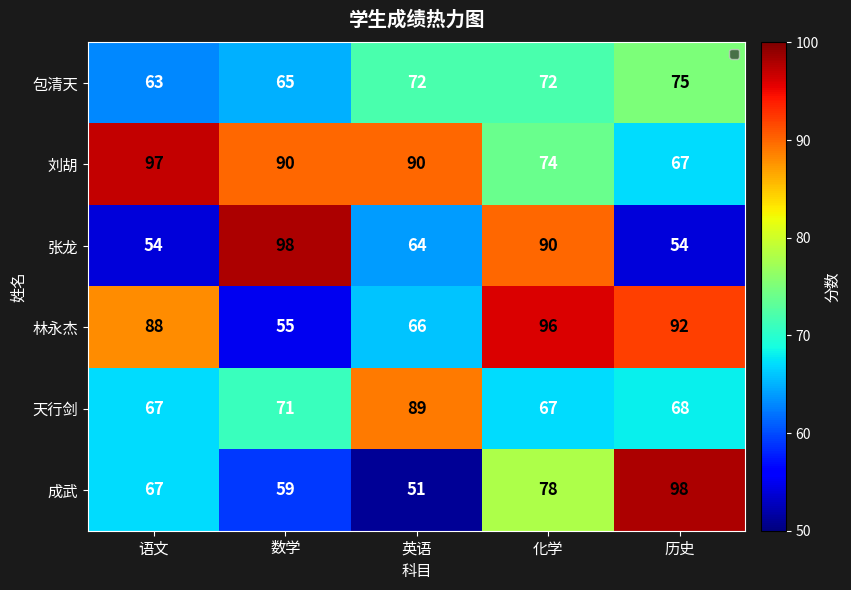

Is it true that 成武 equals 51 at 英语?

True